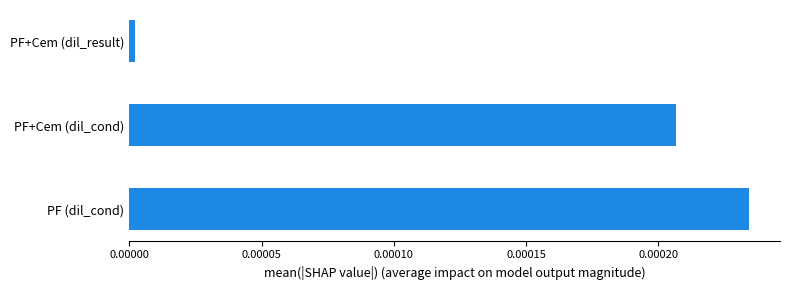

The chart shows a value of 0.0 at PF+Cem (dil_cond). True or false?

True